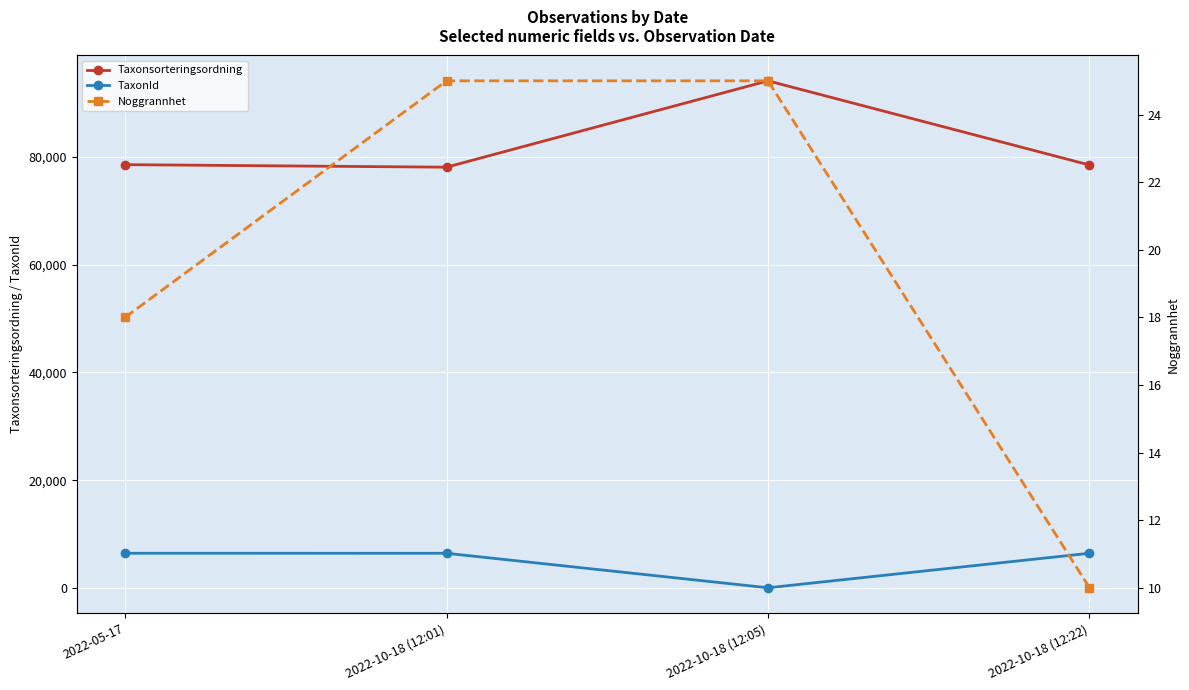

Is the value of Noggrannhet at 2022-10-18 (12:05) greater than the value of Taxonsorteringsordning at 2022-05-17?

No